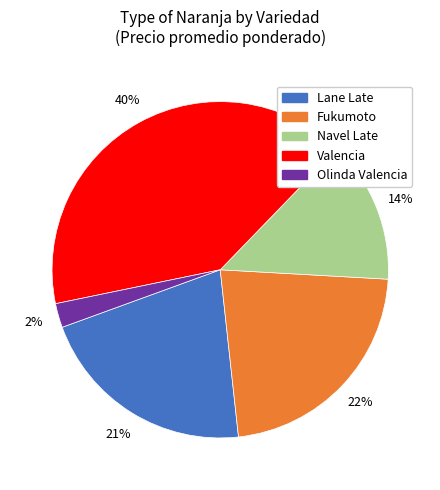

Is there any slice that represents more than half of the pie?

No